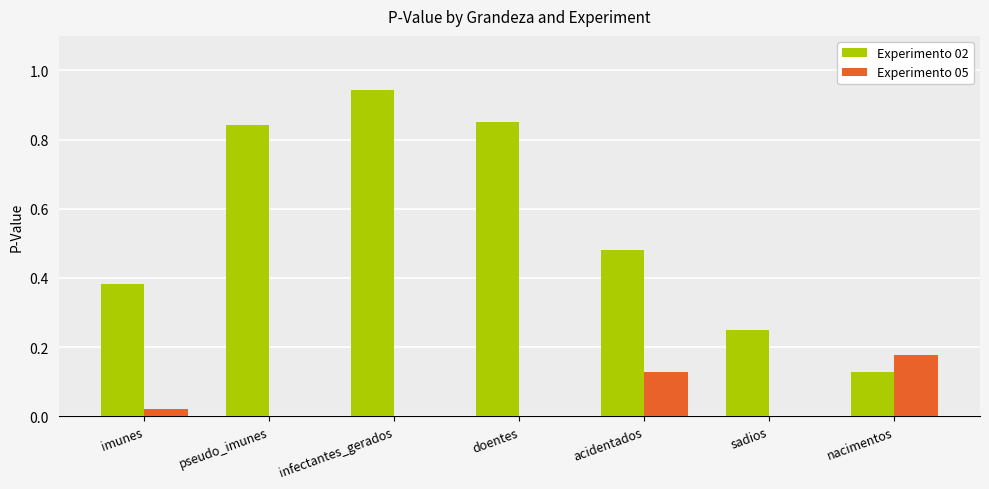

Are the bars horizontal?

No